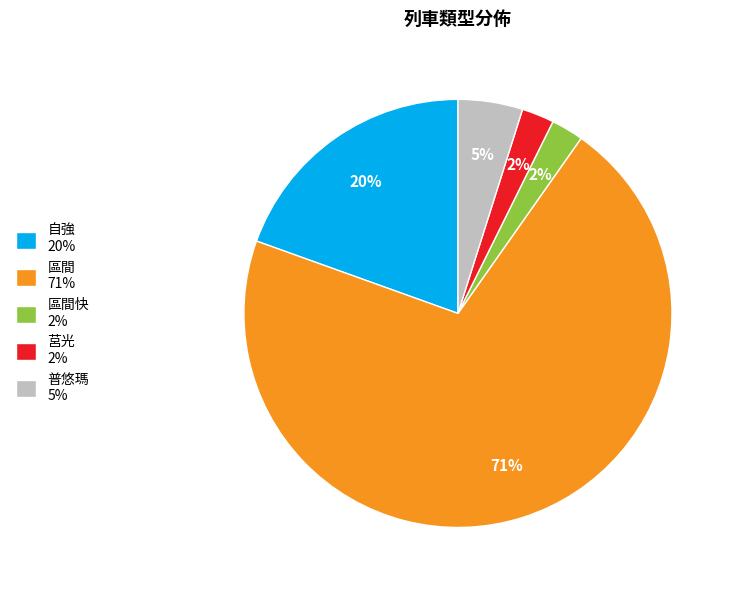

What is the largest slice in the pie chart?

區間 71%